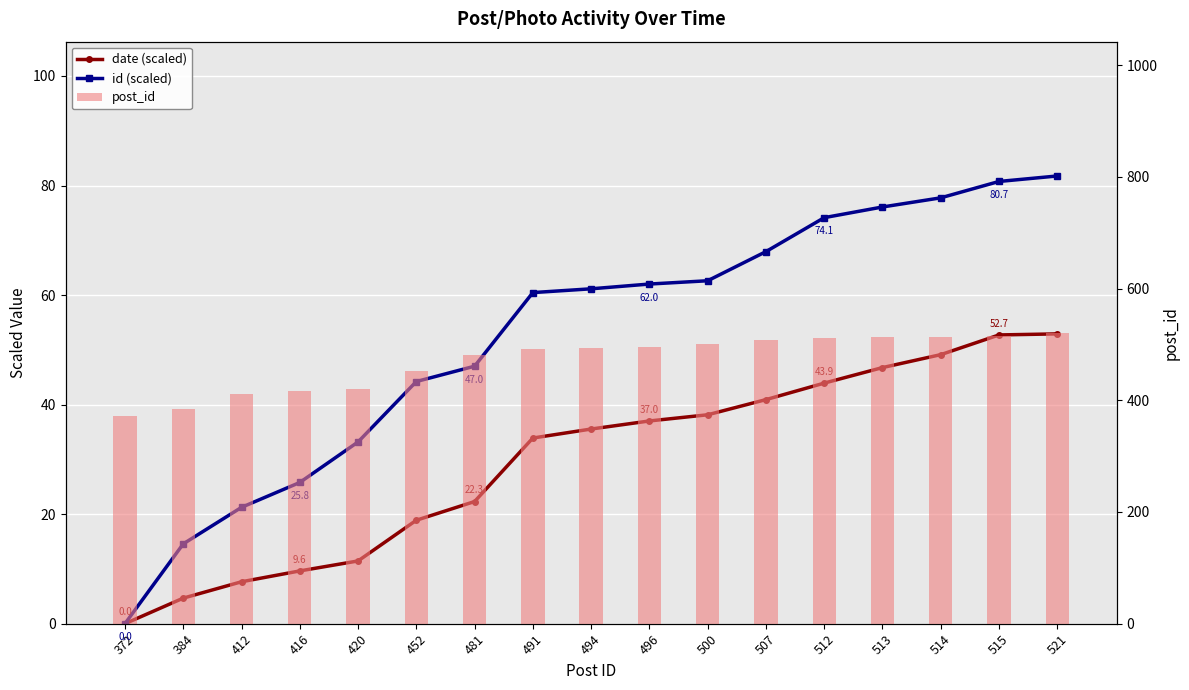

The date (scaled) series shows 12.2 at 412. True or false?

False